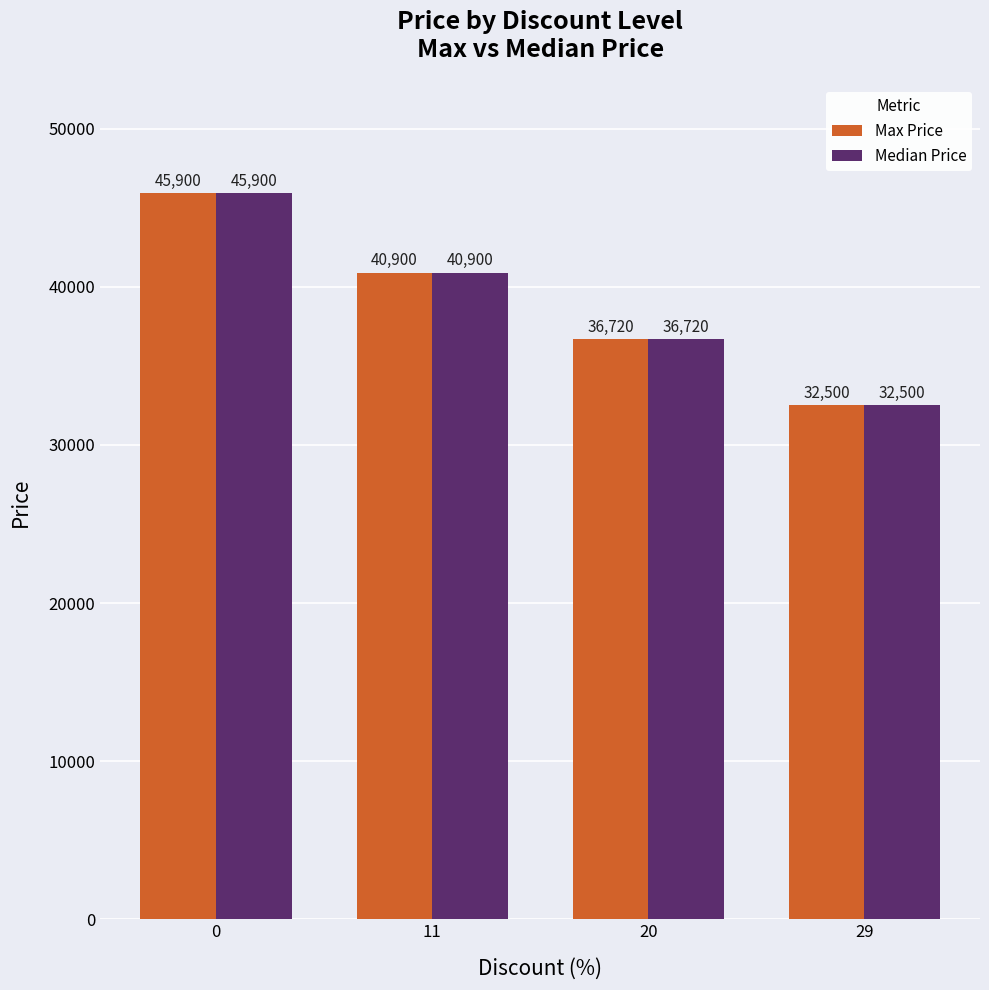

Does the chart contain any negative values?

No